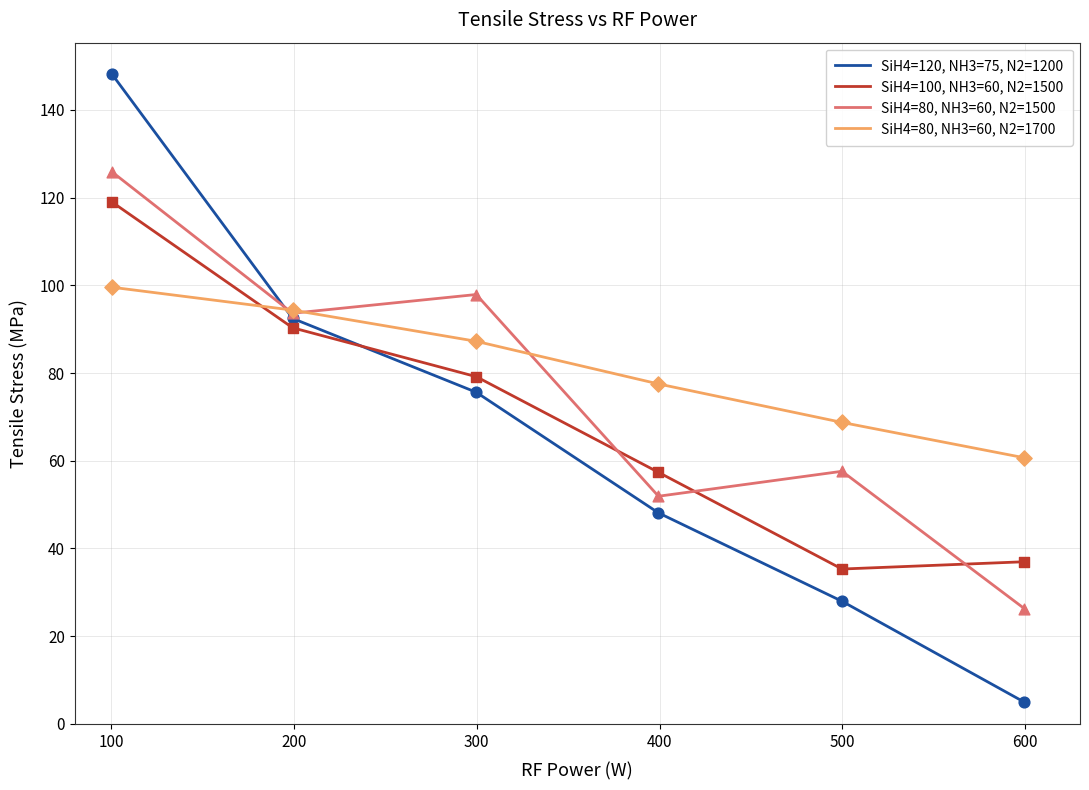

At how many categories does at least one series exceed 23?

6